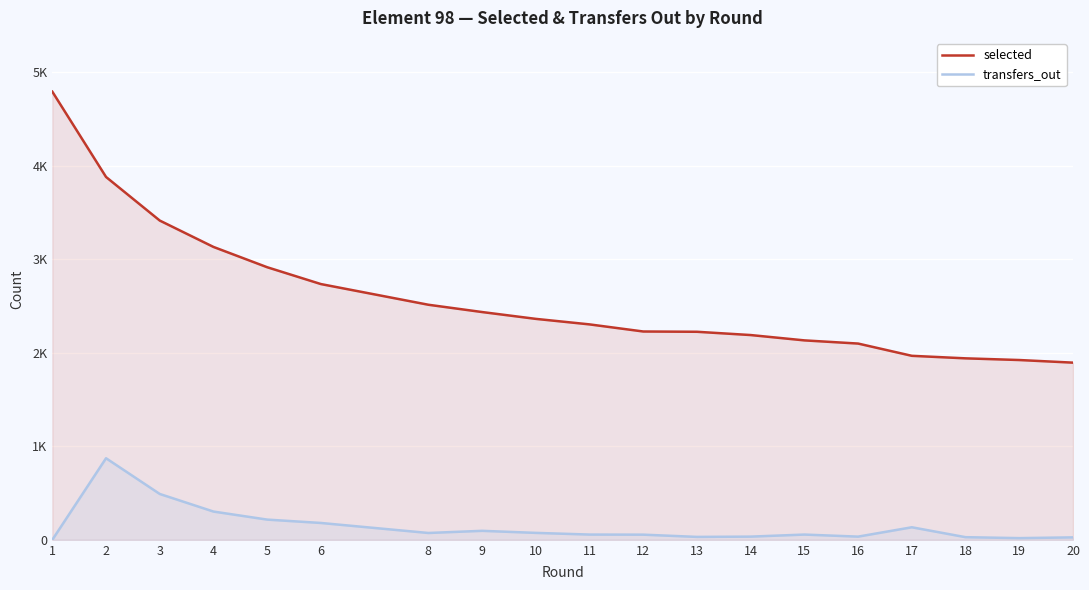

What is the difference between the second highest and minimum values in the selected series?

1985